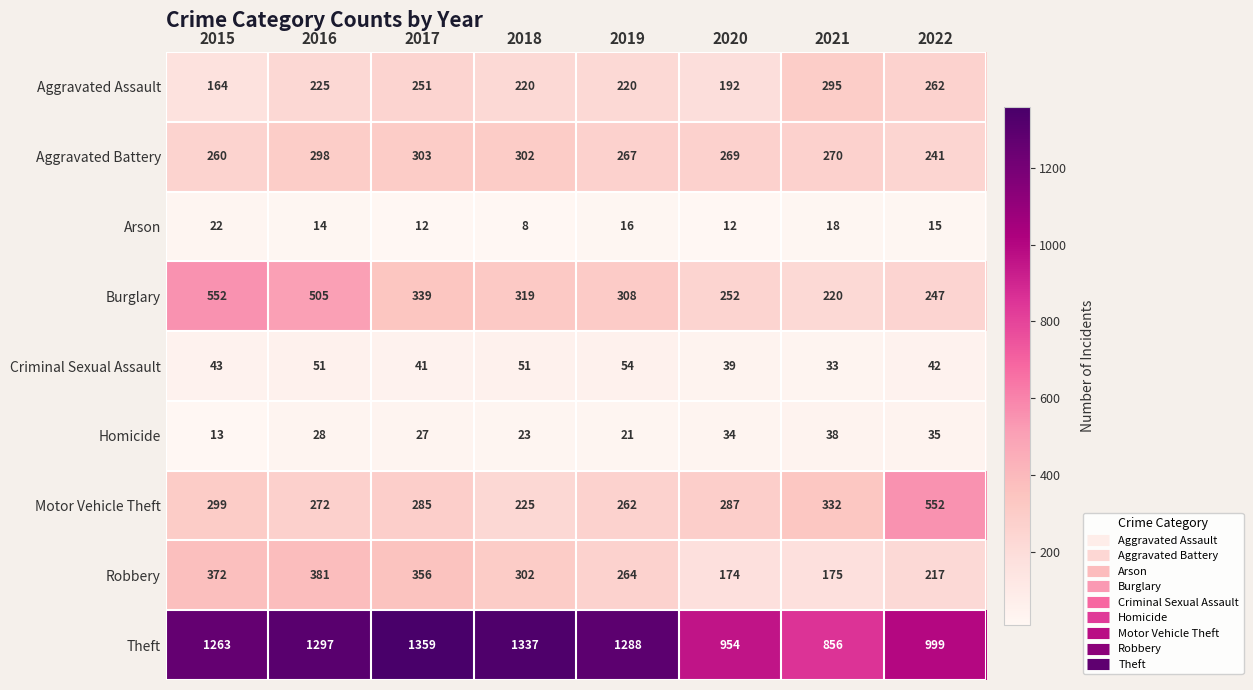

Is it true that Aggravated Battery equals 302 at 2018?

True